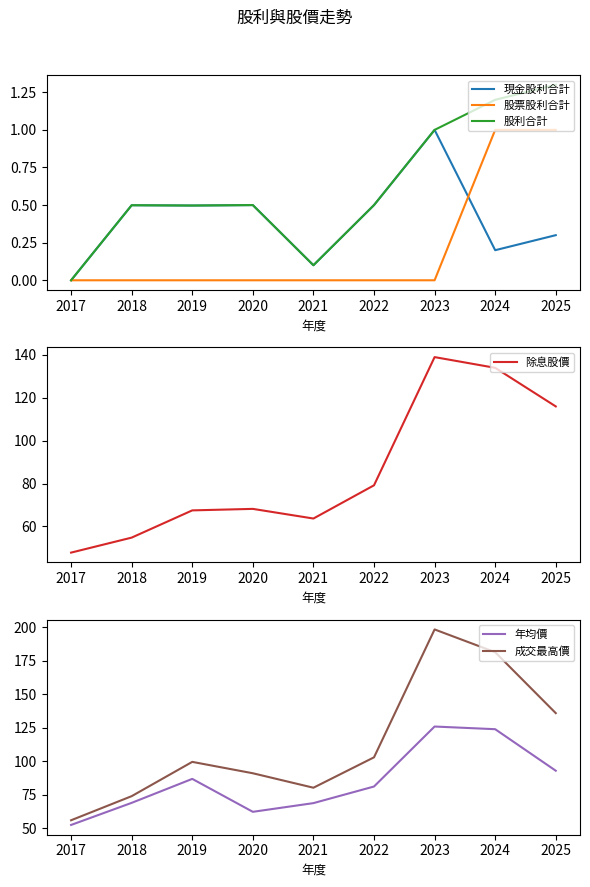

How many positive values does the 股票股利合計 series have?

2